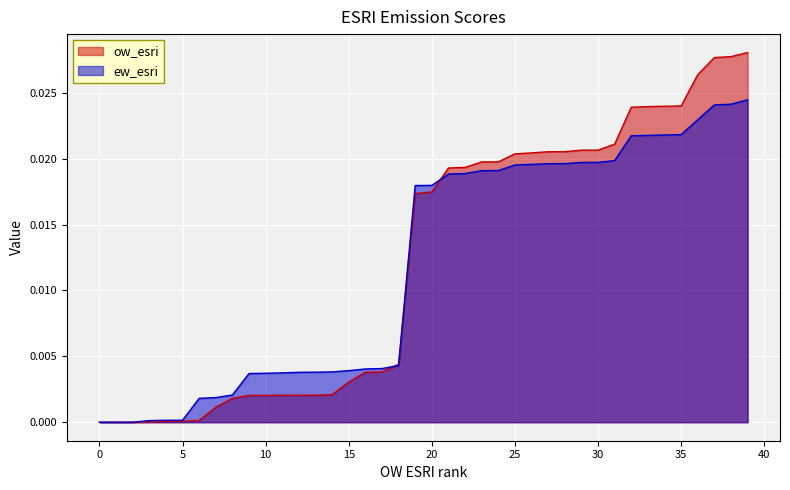

How many distinct data groups are displayed?

2